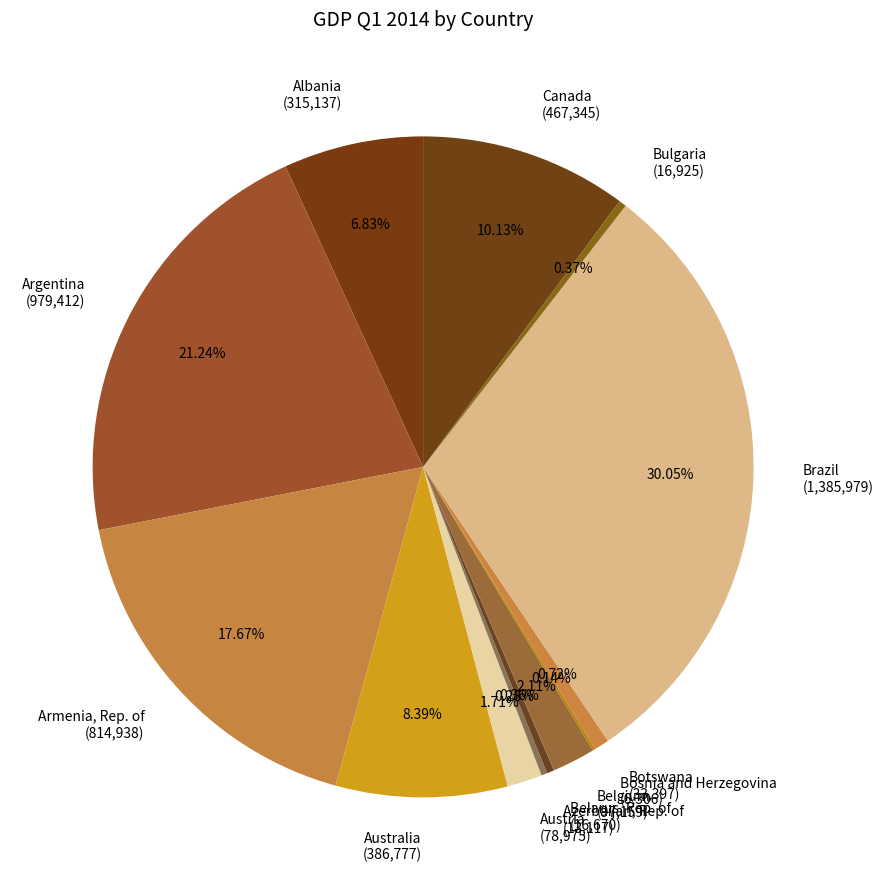

What is the total percentage of Armenia, Rep. of and Argentina?

38.9%